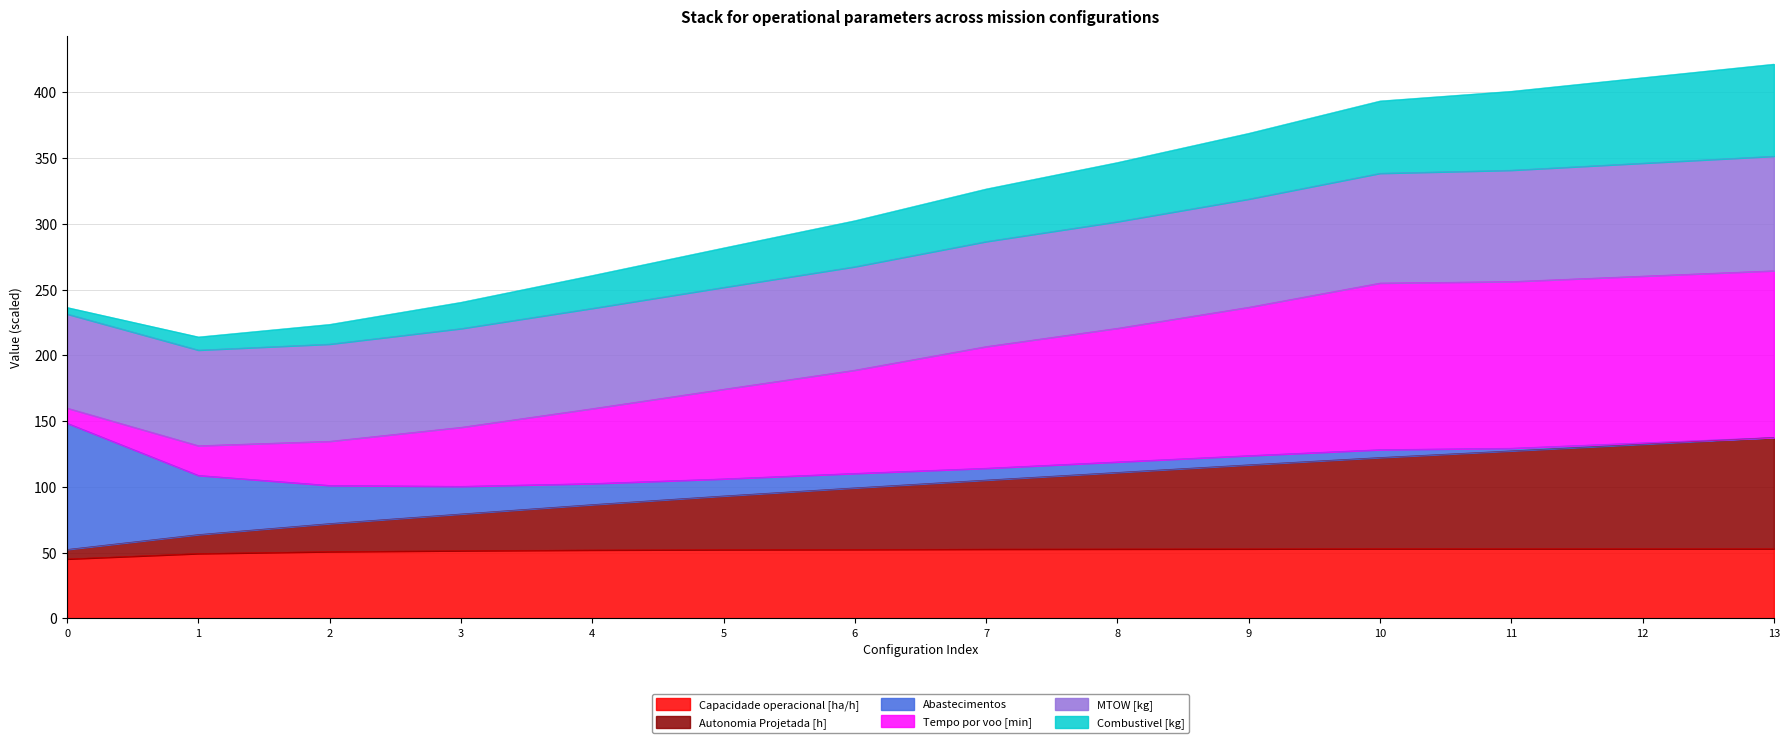

What is the total value across all series at 4?

260.8